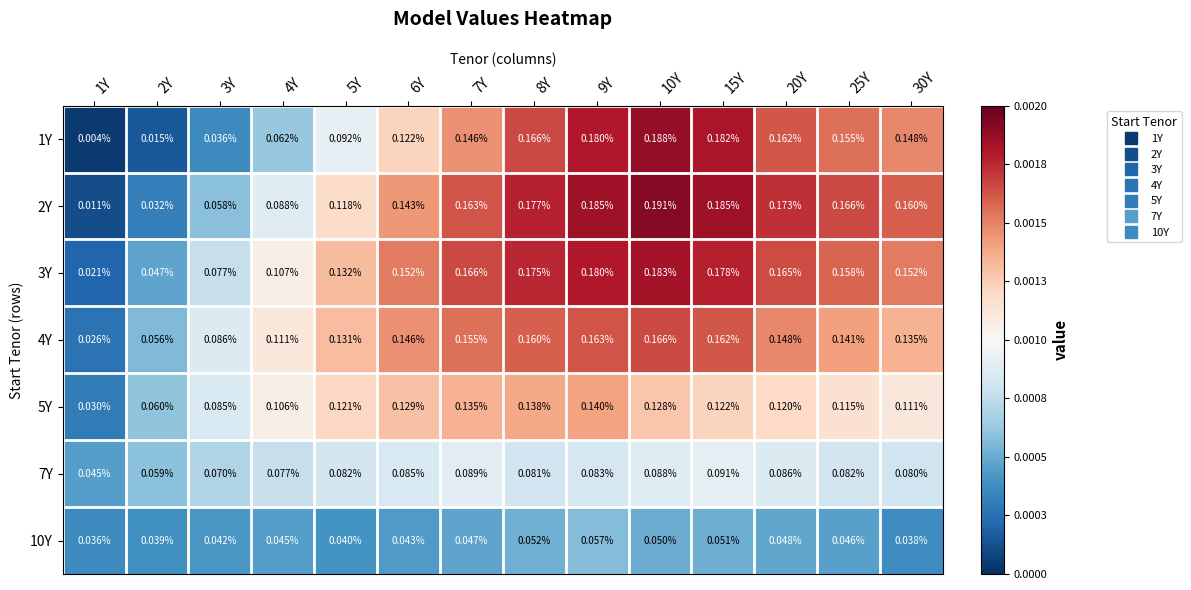

Is the value of 7Y at 4Y greater than the value of 3Y at 5Y?

No